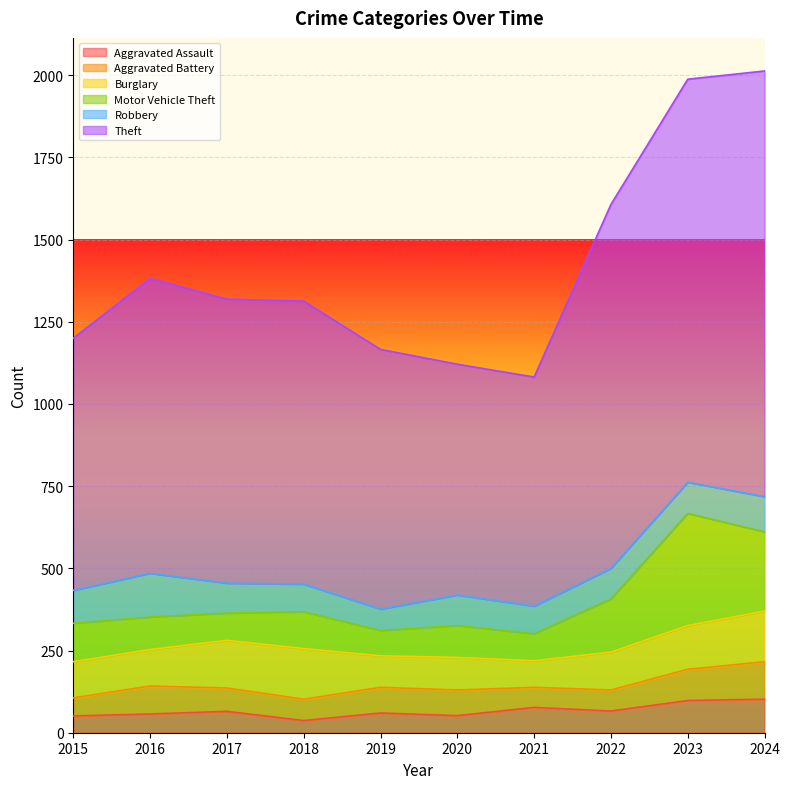

Where is the first local maximum for Robbery?

2016